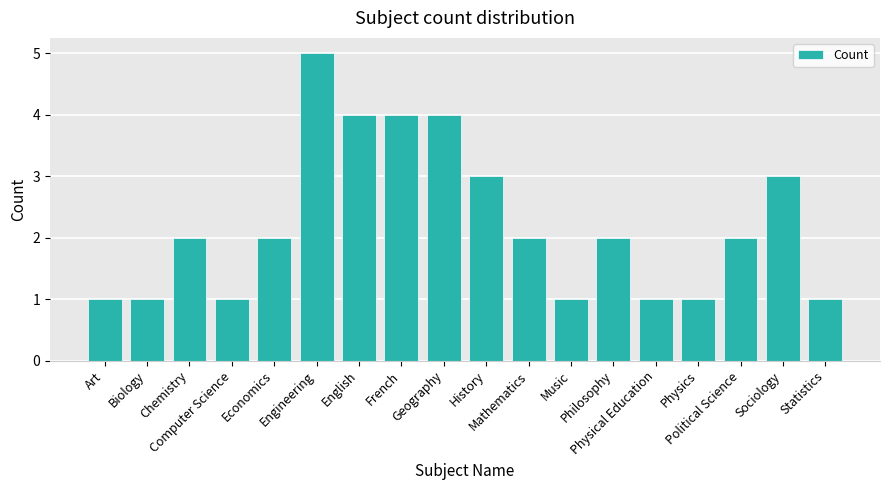

Reading right to left, transcribe all the data shown in this chart.

1	3	2	1	1	2	1	2	3	4	4	4	5	2	1	2	1	1